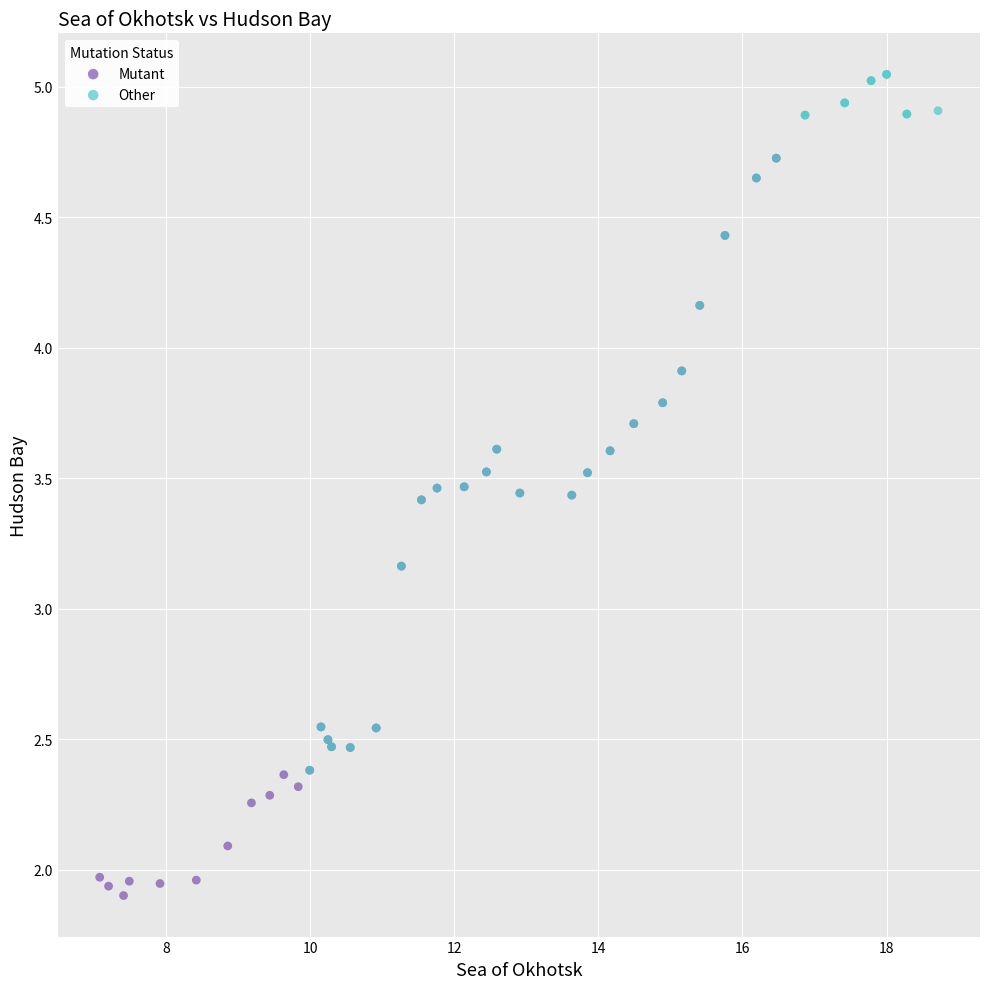

Which series contains the lowest Y value?

Mutant